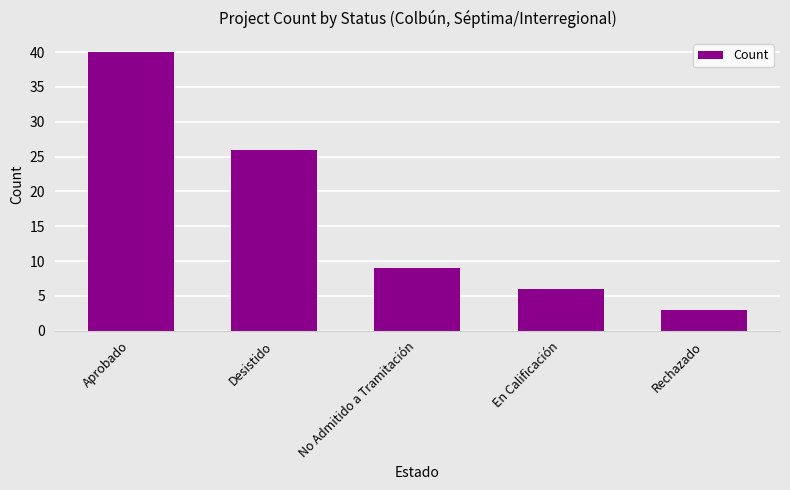

Rank the categories by value from highest to lowest.

Aprobado, Desistido, No Admitido a Tramitación, En Calificación, Rechazado